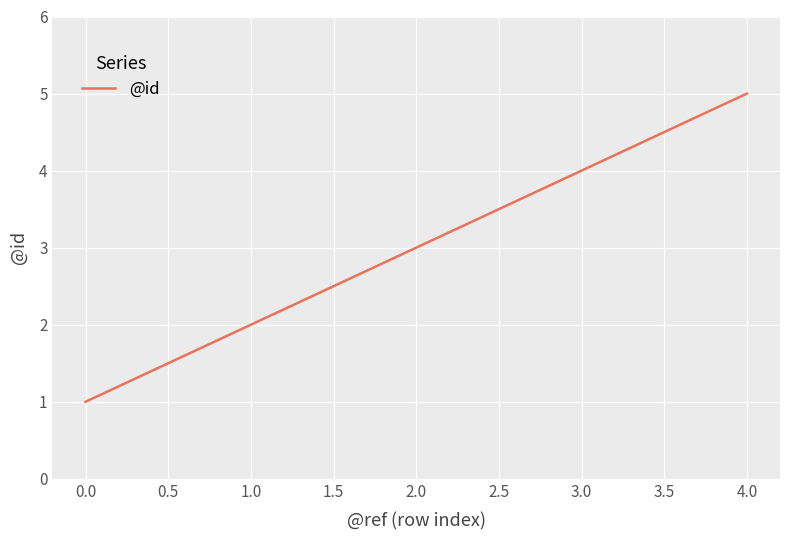

True or false: the data has more than 0 interior local peaks.

False